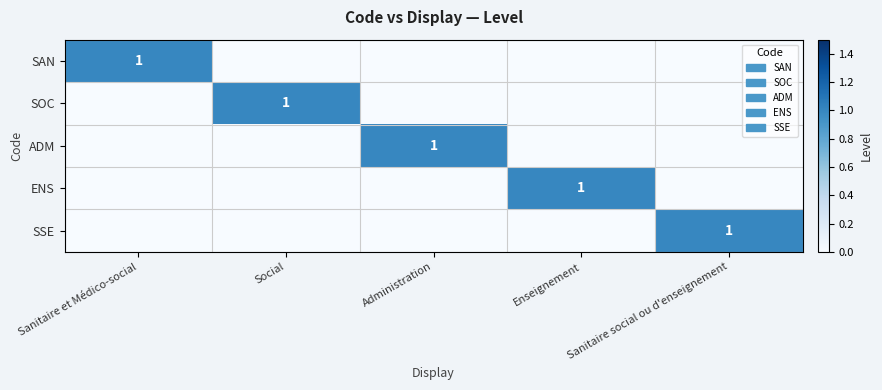

The value of SOC at Social is 1. True or false?

True